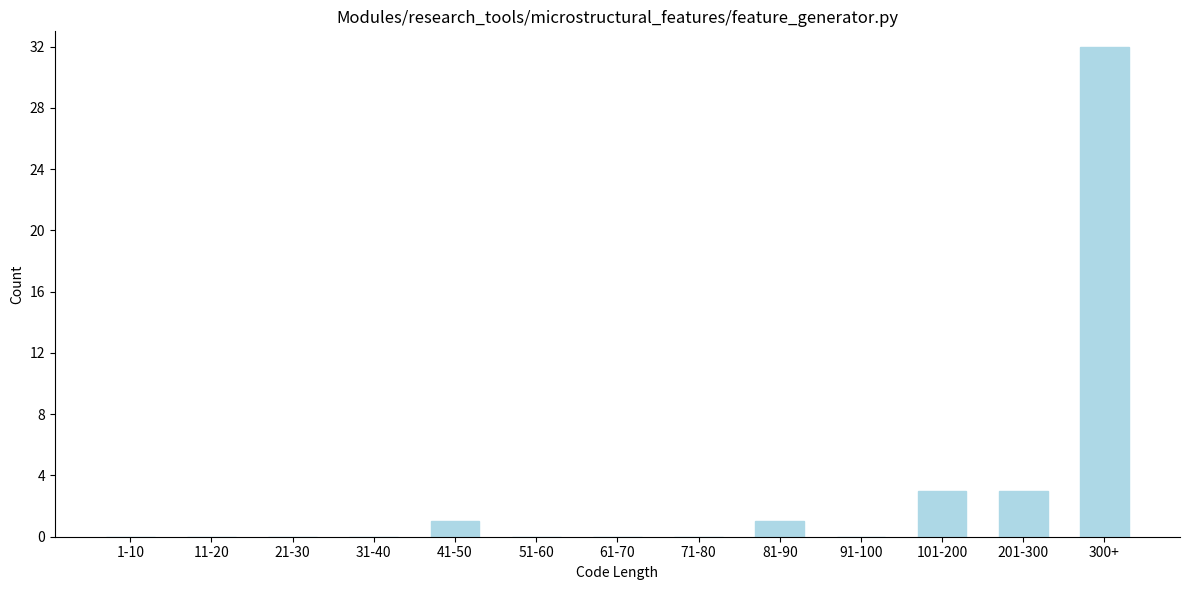

Reading right to left, extract all data points from this chart.

300+=32	201-300=3	101-200=3	91-100=0	81-90=1	71-80=0	61-70=0	51-60=0	41-50=1	31-40=0	21-30=0	11-20=0	1-10=0